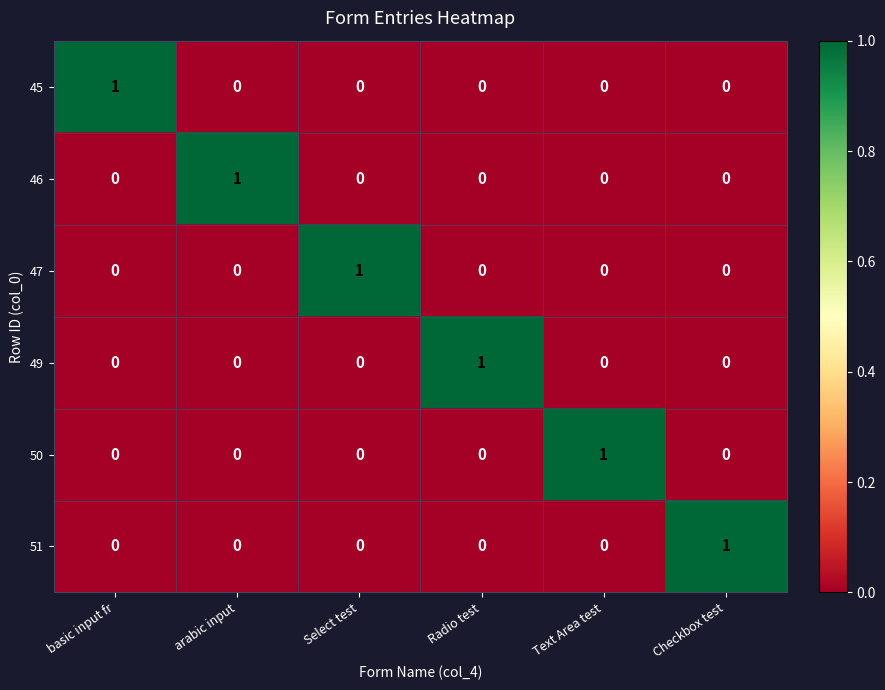

What is the greatest value displayed?

1